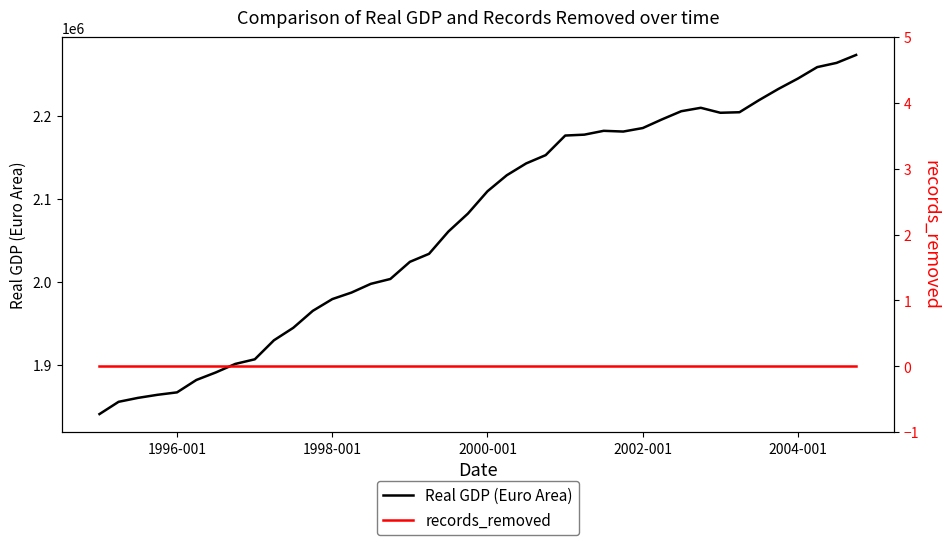

How many values in the Real GDP (Euro Area) series are below 2108985?

20